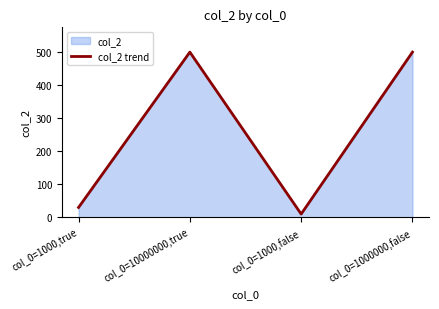

At which category does the data reach its first local valley?

col_0=1000,false